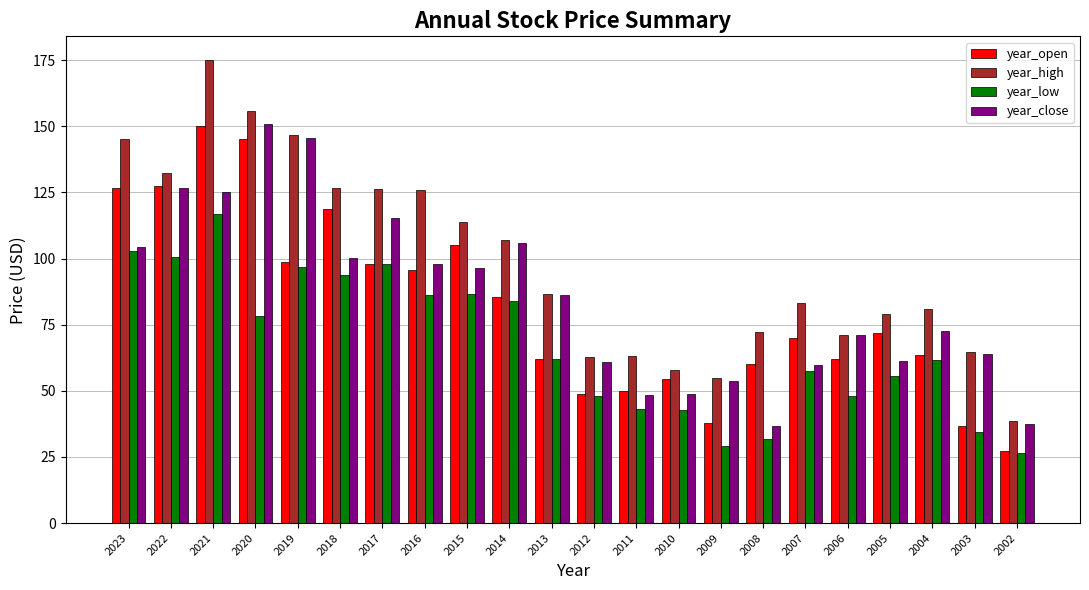

The value of year_low at 2018 is 93.6. True or false?

True